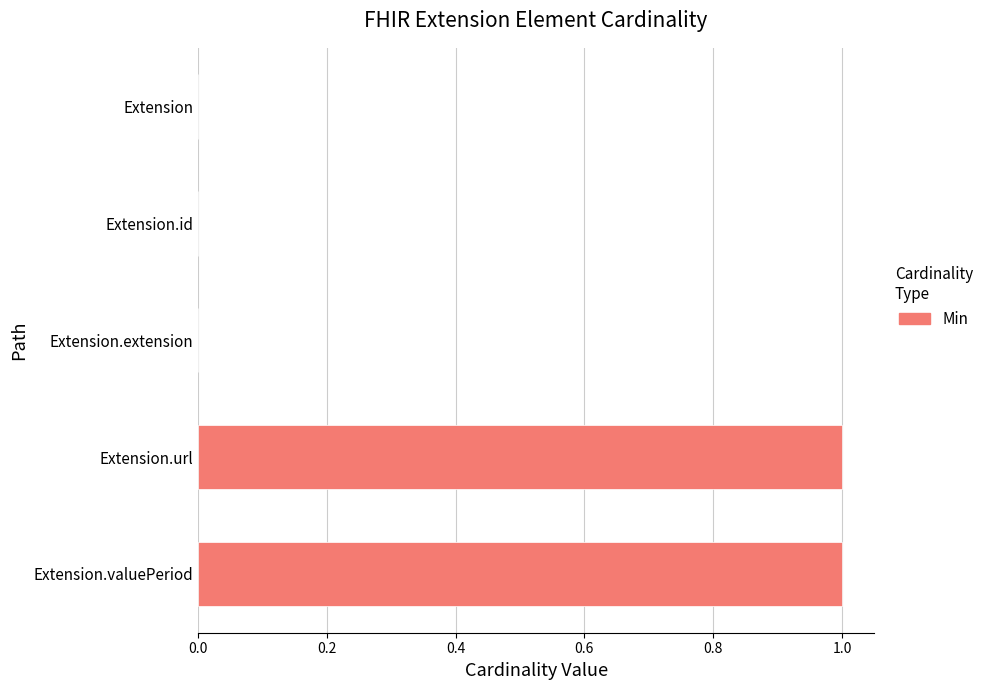

Are the bars horizontal?

Yes